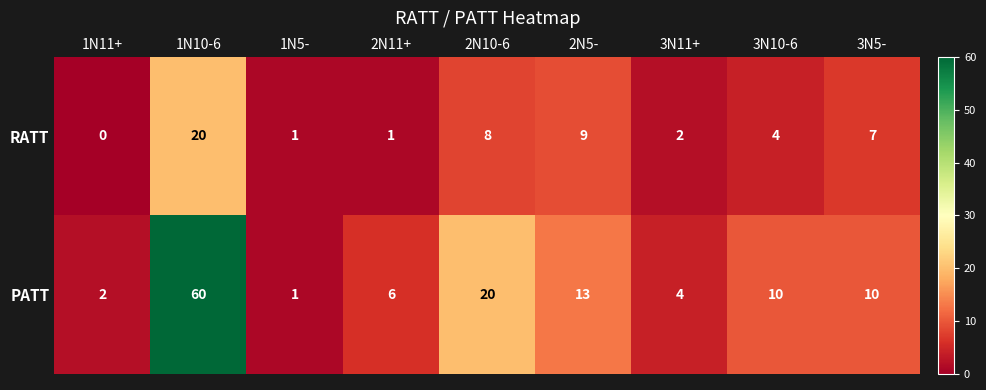

The RATT series shows 9 at 1N10-6. True or false?

False